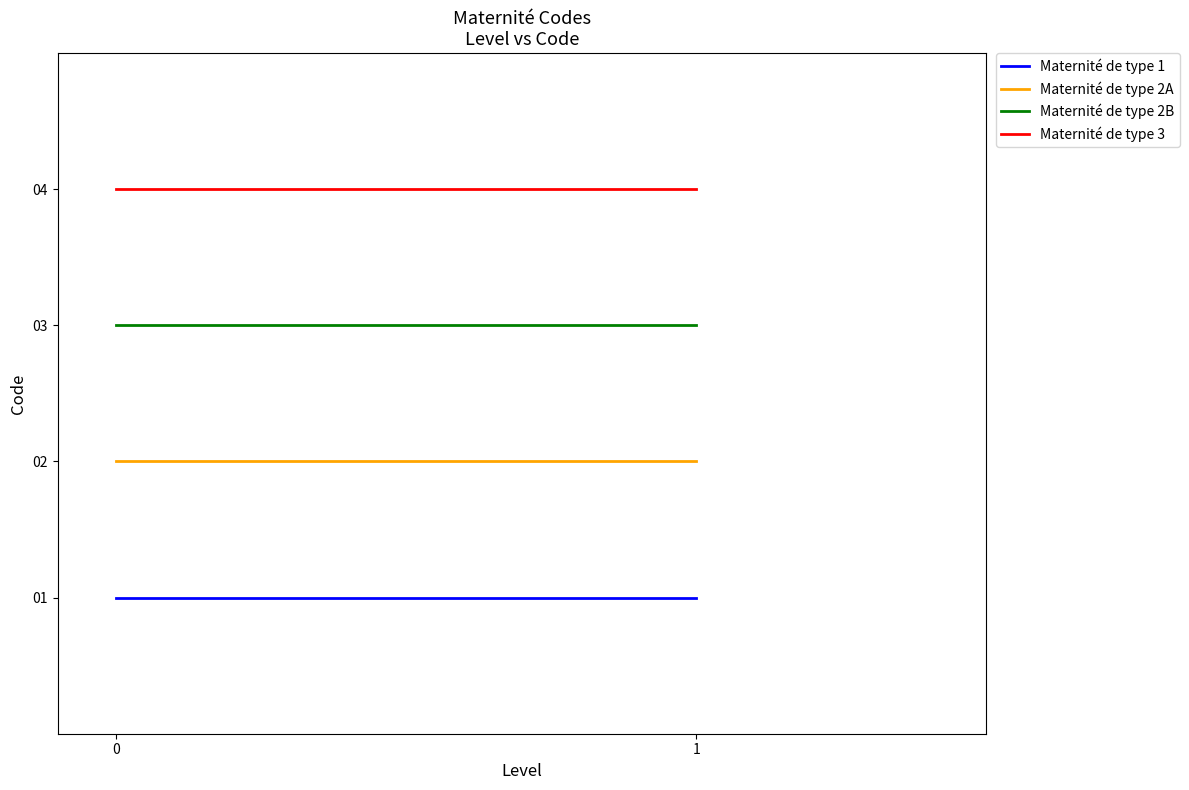

List the series in order of their peak value, highest first.

Maternité de type 3, Maternité de type 2B, Maternité de type 2A, Maternité de type 1